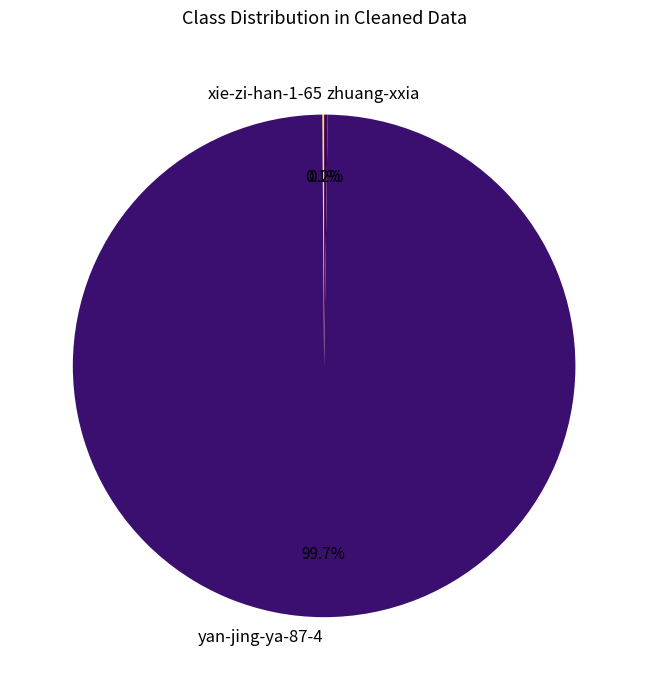

Is there a majority slice in this chart?

Yes